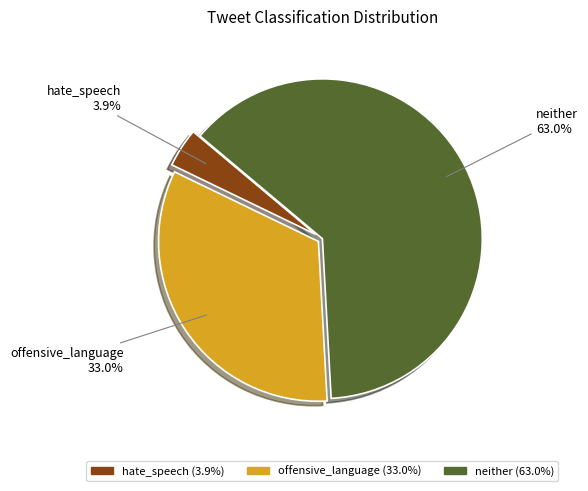

What is the largest slice in the pie chart?

neither